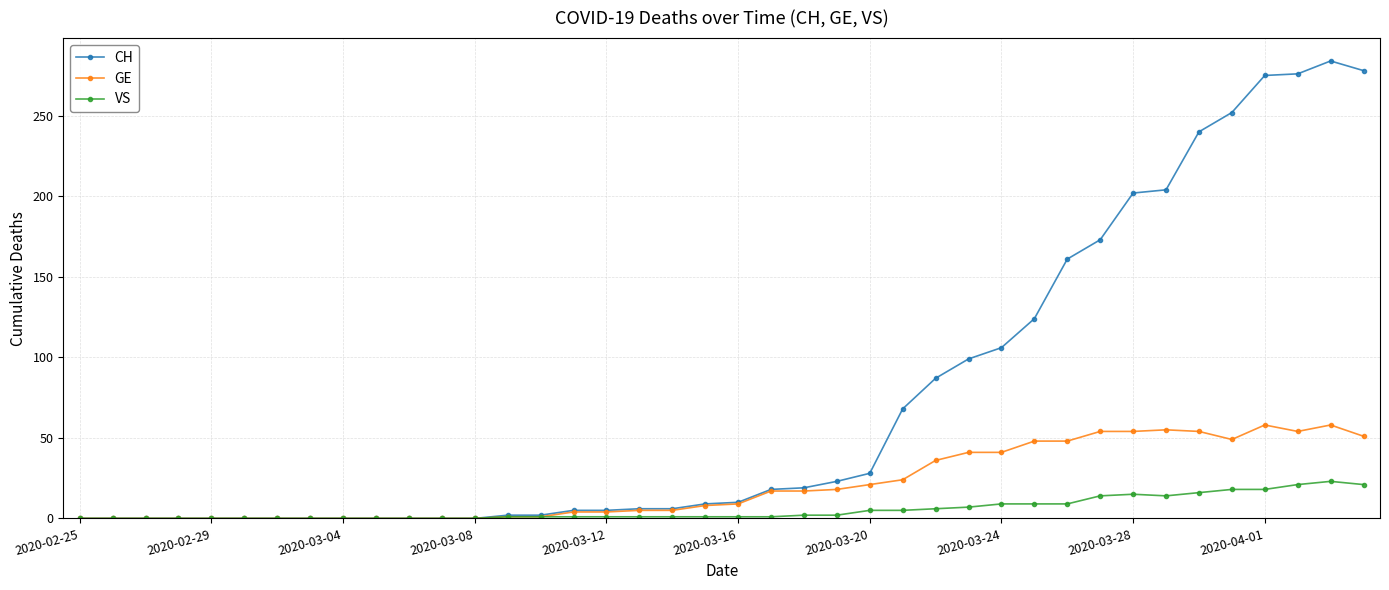

List the series in order of their peak value, lowest first.

VS, GE, CH